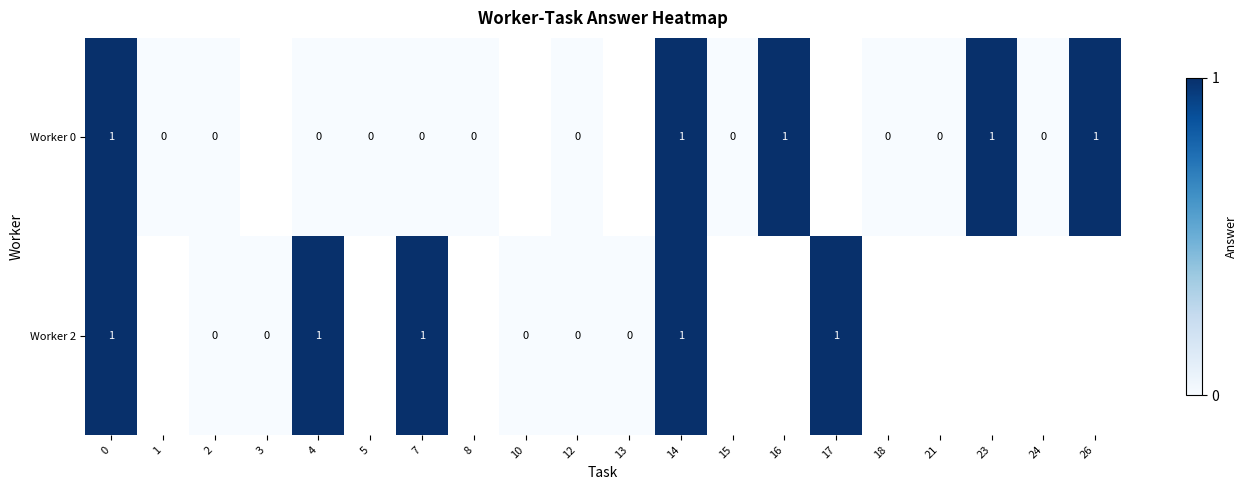

True or false: Worker 2 has a value of 1 at 17.

True